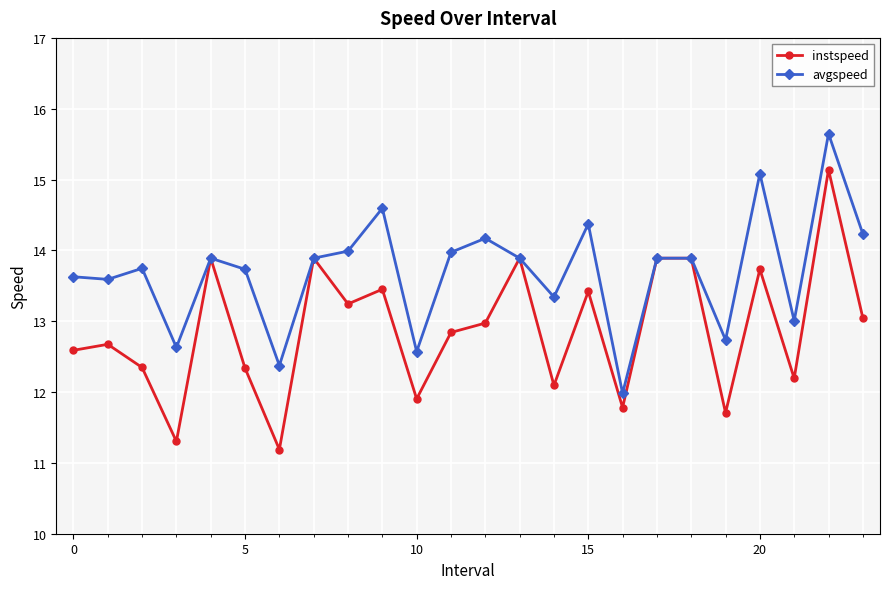

At how many categories does at least one series exceed 11?

24